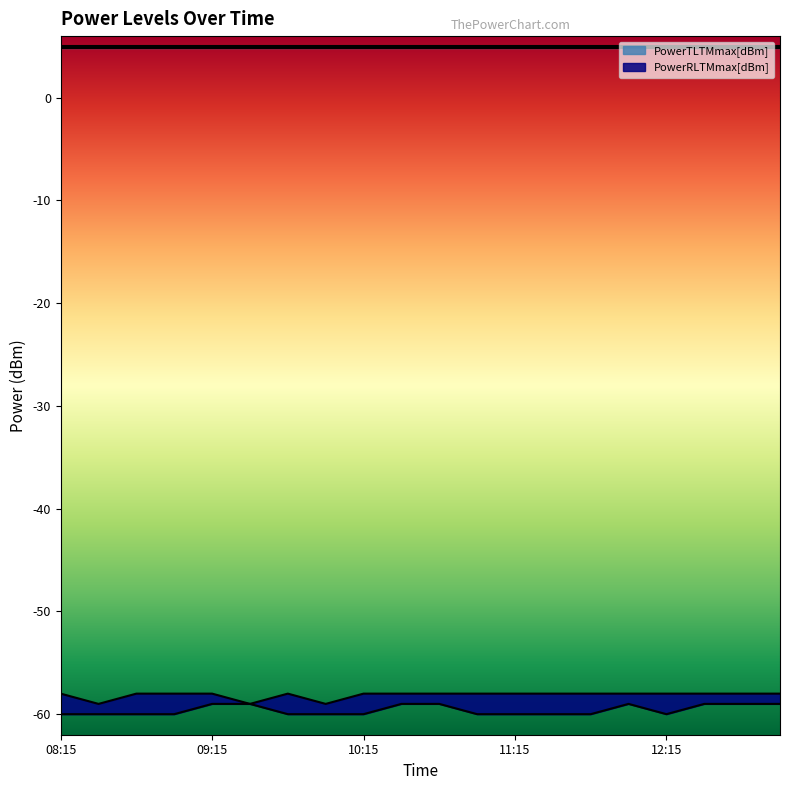

What is the total value across all series at 12:15?

-118